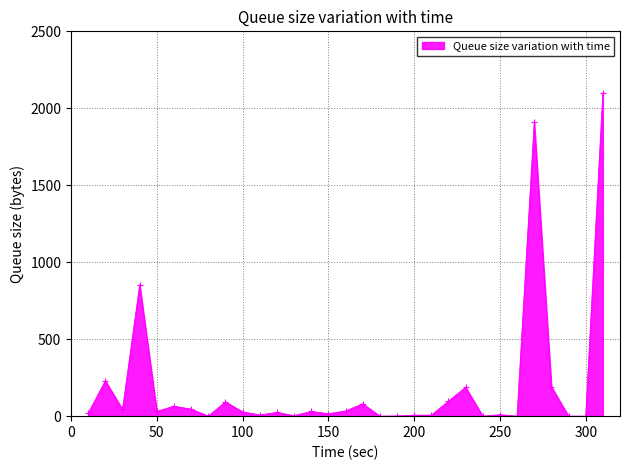

How many data points are above 27?

16